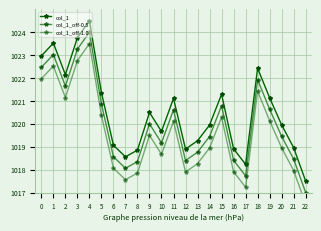

Which series has the largest total across all categories?

col_1